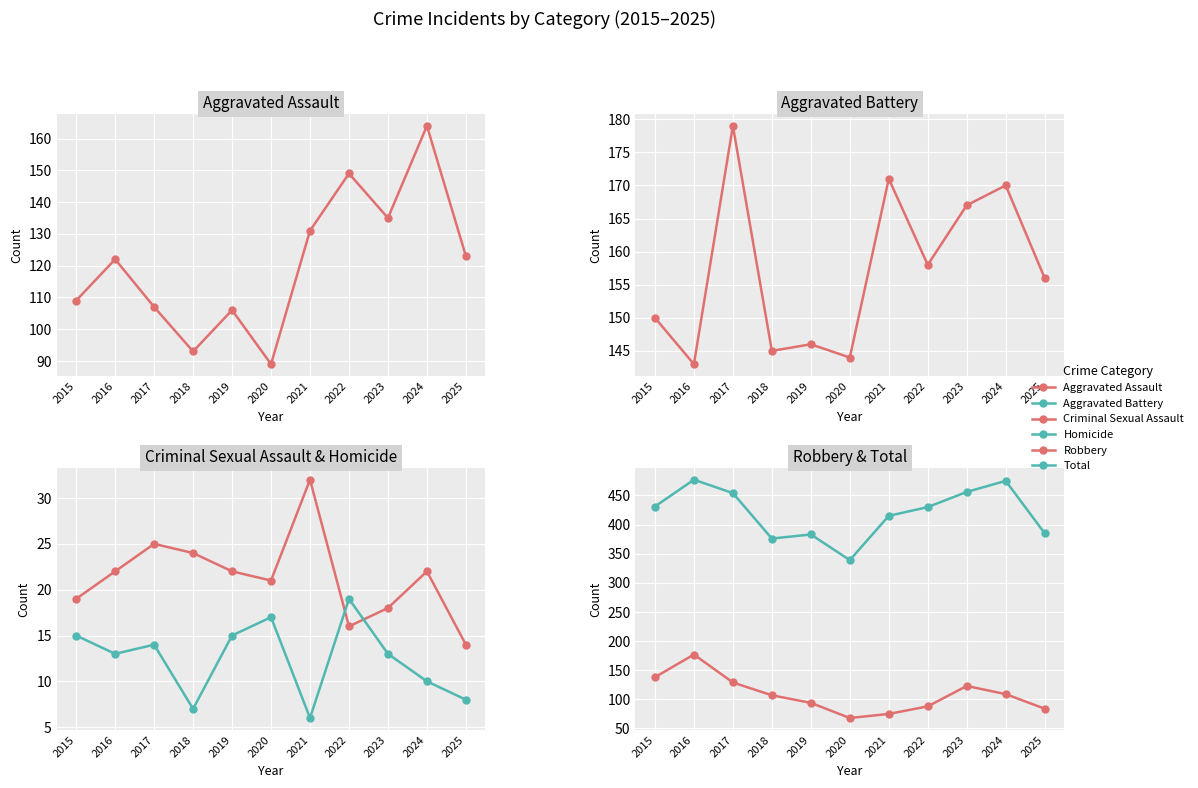

Reading right to left, transcribe all the data shown in this chart.

Aggravated Assault: 2025=123	2024=164	2023=135	2022=149	2021=131	2020=89	2019=106	2018=93	2017=107	2016=122	2015=109
Aggravated Battery: 2025=156	2024=170	2023=167	2022=158	2021=171	2020=144	2019=146	2018=145	2017=179	2016=143	2015=150
Criminal Sexual Assault: 2025=14	2024=22	2023=18	2022=16	2021=32	2020=21	2019=22	2018=24	2017=25	2016=22	2015=19
Homicide: 2025=8	2024=10	2023=13	2022=19	2021=6	2020=17	2019=15	2018=7	2017=14	2016=13	2015=15
Robbery: 2025=84	2024=109	2023=123	2022=88	2021=75	2020=68	2019=94	2018=107	2017=129	2016=177	2015=138
Total: 2025=385	2024=475	2023=456	2022=430	2021=415	2020=339	2019=383	2018=376	2017=454	2016=477	2015=431